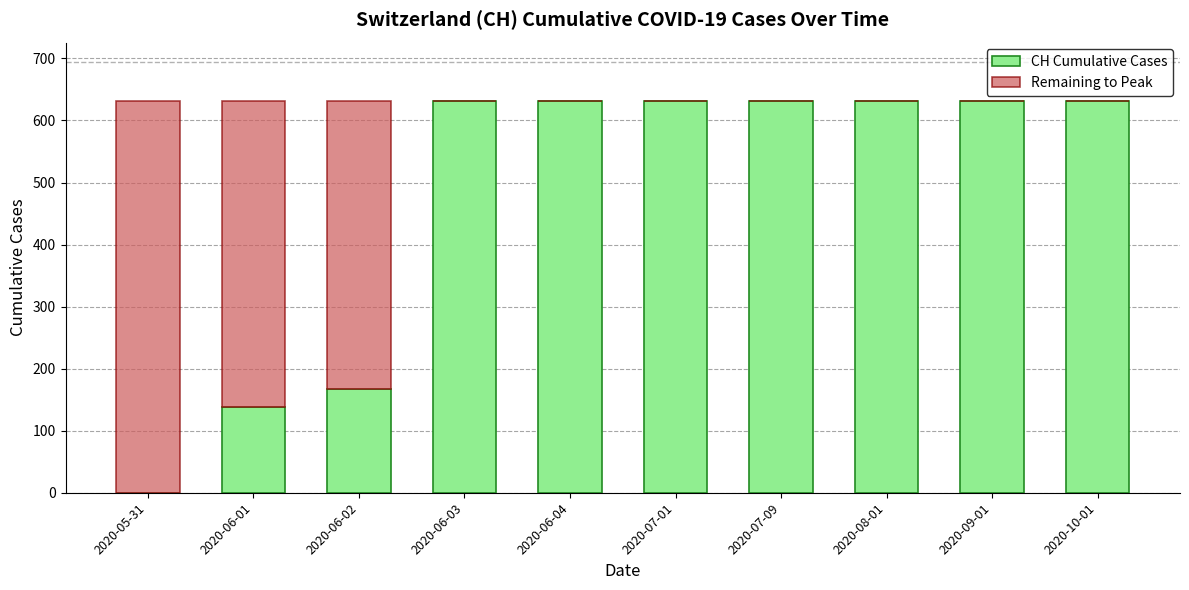

What is the highest value of the CH Cumulative Cases series?

631